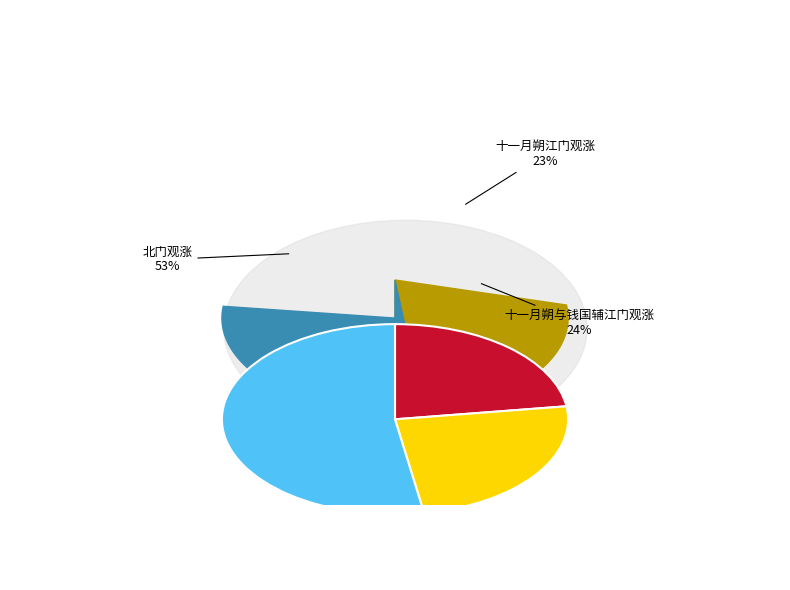

To the nearest percent, what is the difference between the 北门观涨 and 十一月朔江门观涨 slice percentages?

30%